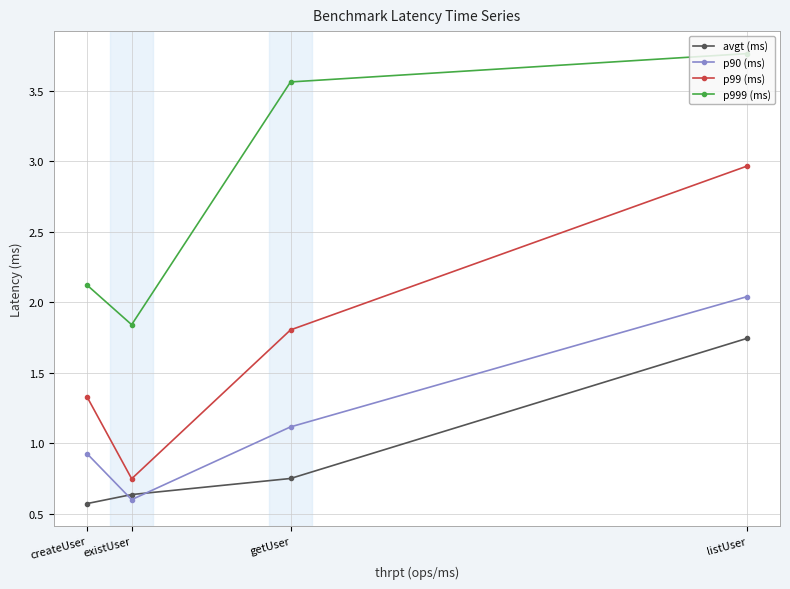

Reading left to right, extract all data points from this chart.

avgt (ms): createUser=0.6	existUser=0.6	getUser=0.8	listUser=1.7
p90 (ms): createUser=0.9	existUser=0.6	getUser=1.1	listUser=2.0
p99 (ms): createUser=1.3	existUser=0.7	getUser=1.8	listUser=3.0
p999 (ms): createUser=2.1	existUser=1.8	getUser=3.6	listUser=3.8